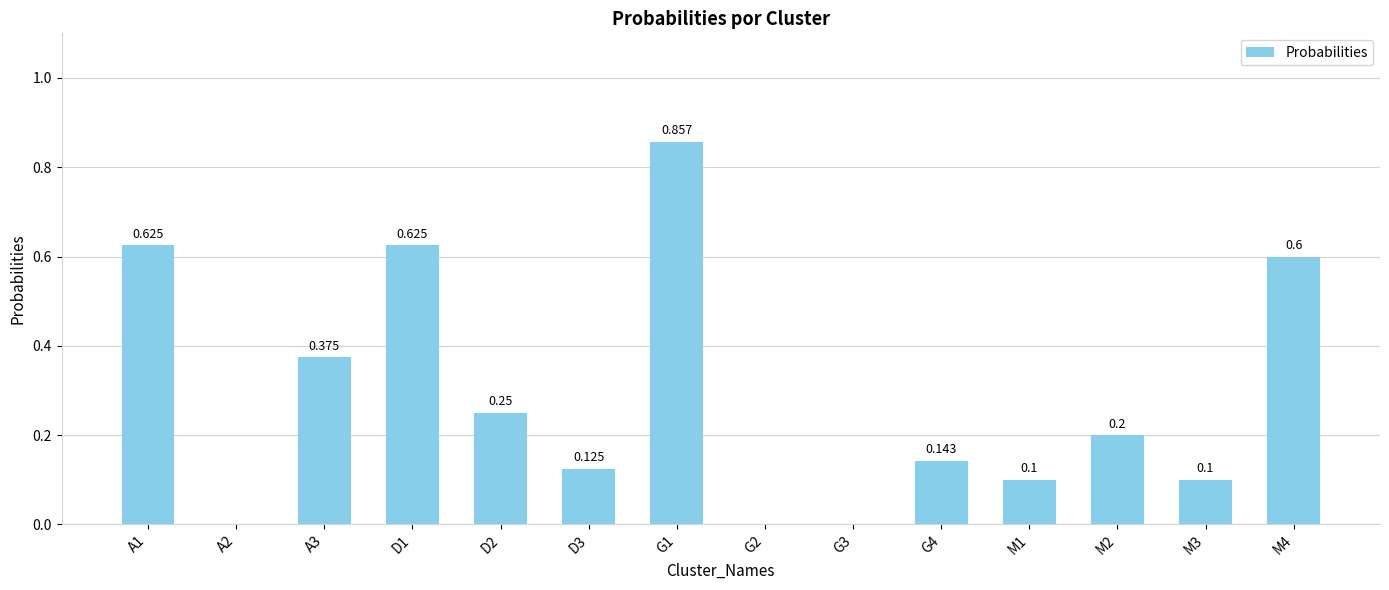

The chart shows a value of 0.2 at D2. True or false?

True